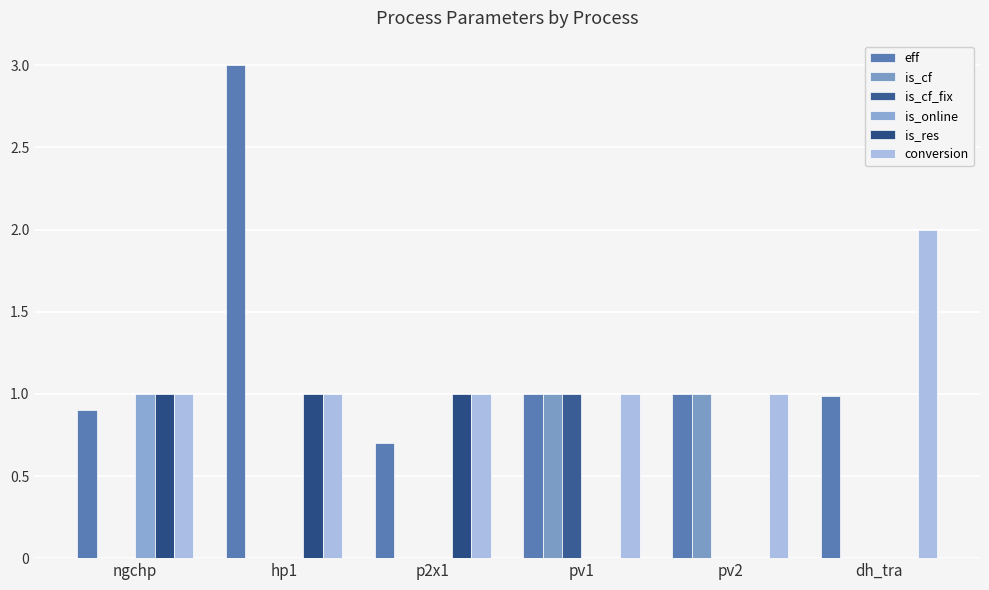

How many groups of bars are there?

6